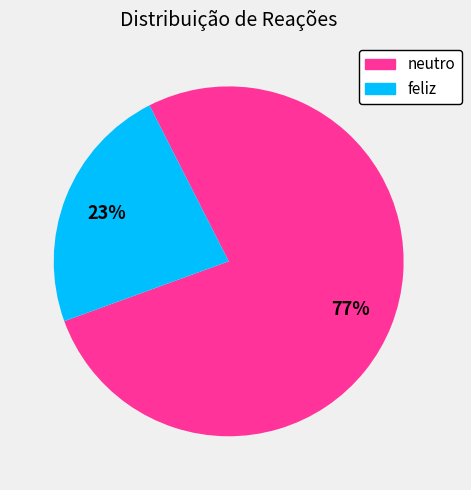

To the nearest percent, what percentage of the pie is feliz?

23%